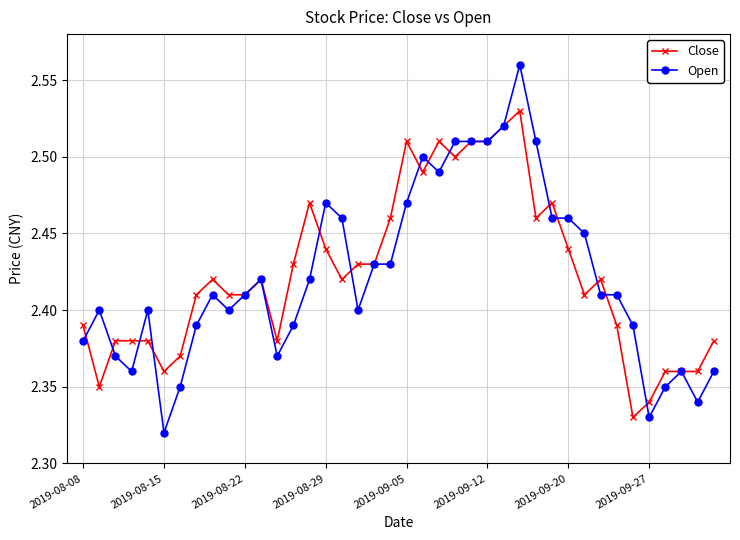

Which series has the widest spread of values?

Open